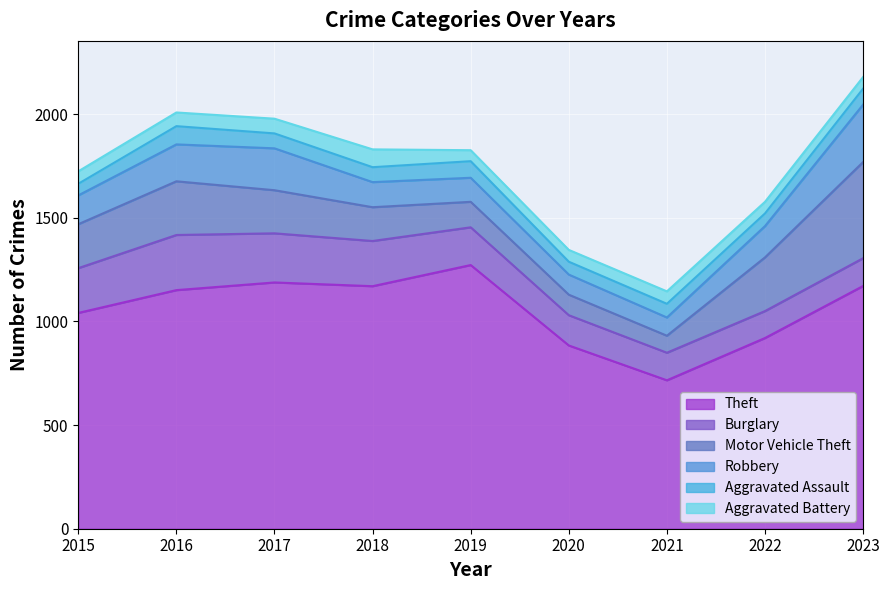

Is the value of Theft at 2015 greater than the value of Motor Vehicle Theft at 2018?

Yes